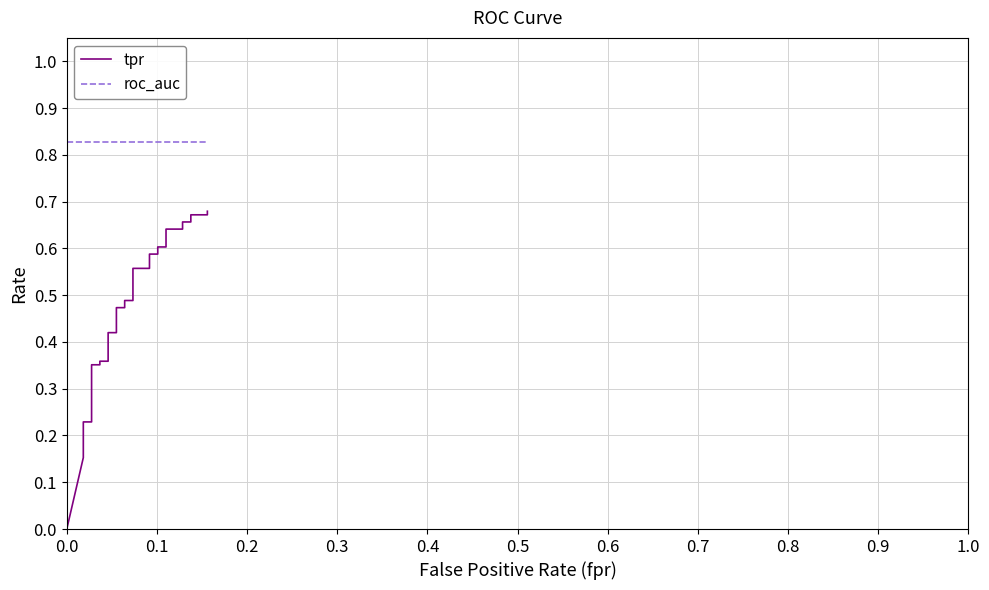

True or false: roc_auc and tpr cross at least once.

False